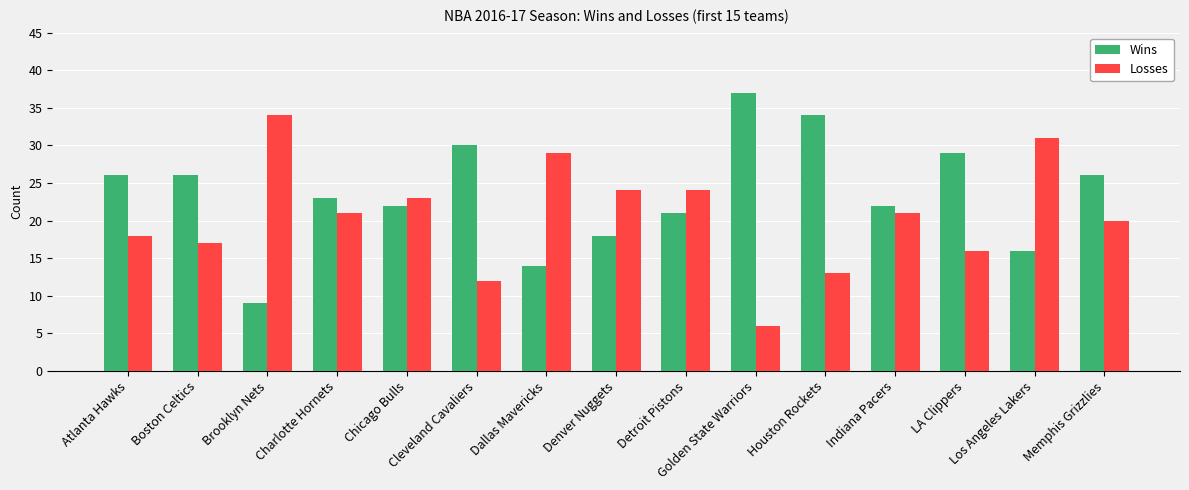

Rank the series at Golden State Warriors from highest to lowest value.

Wins, Losses